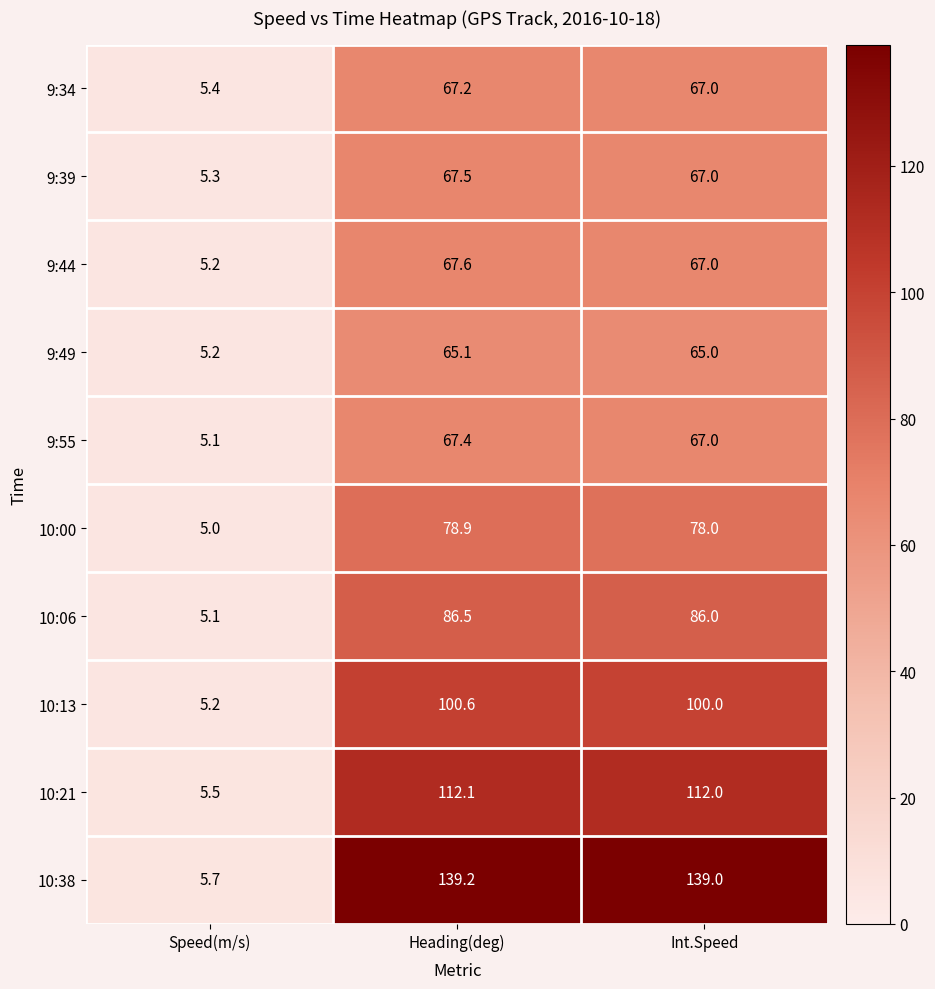

At how many categories does at least one series exceed 40?

2